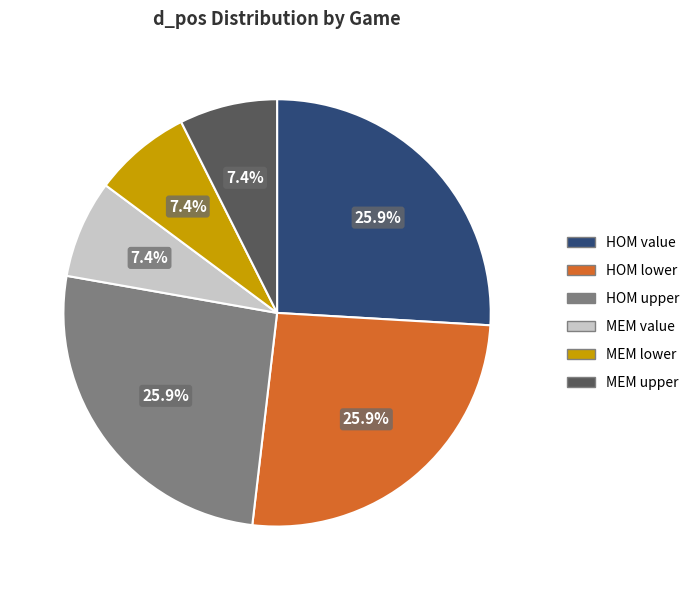

Is there a majority slice in this chart?

No